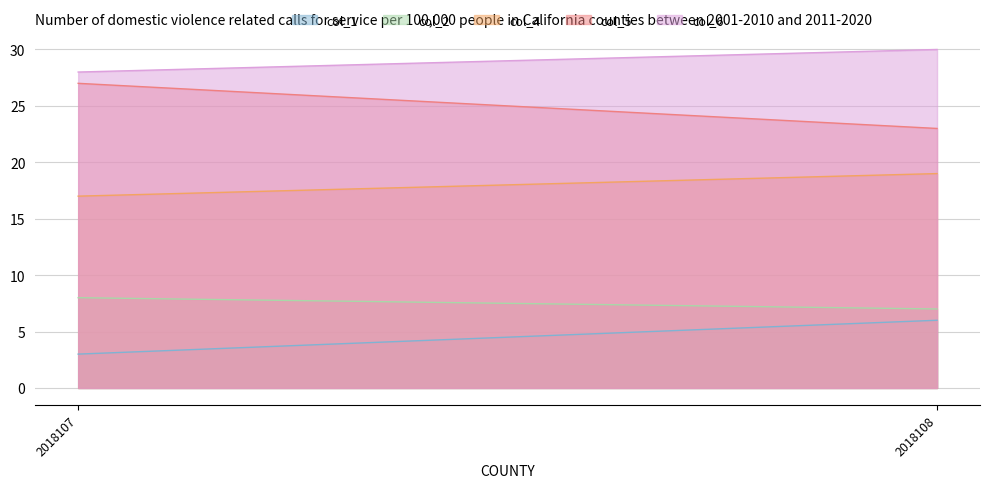

At which label is col_6 closest to 29?

2018107